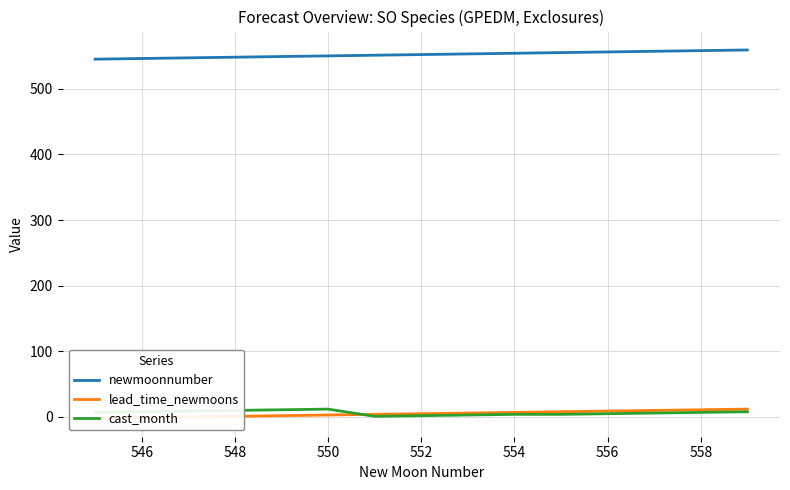

True or false: newmoonnumber and cast_month intersect in this chart.

False